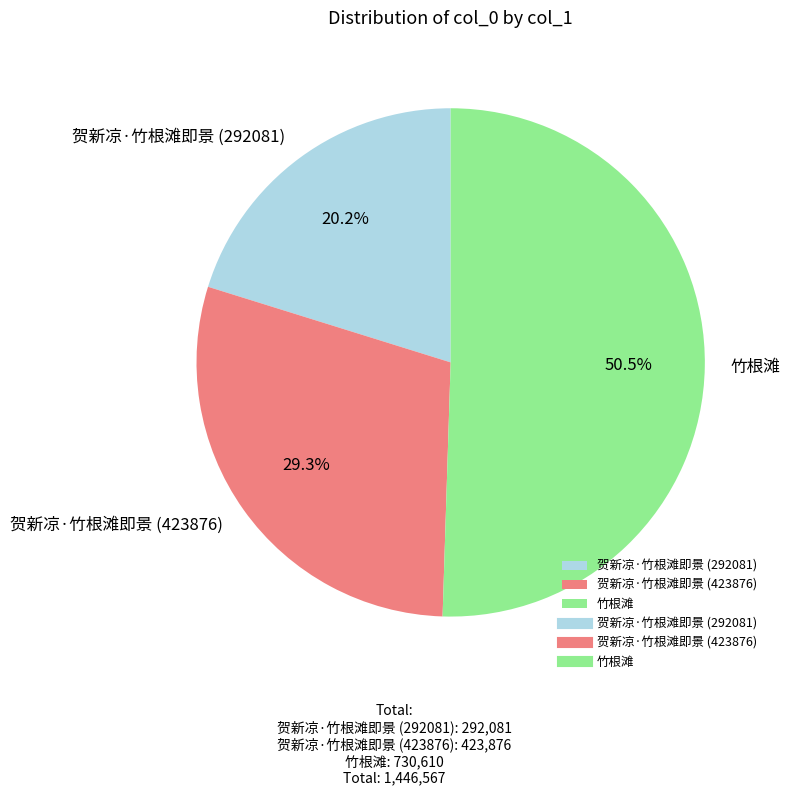

Which slice represents more than half of the pie?

竹根滩